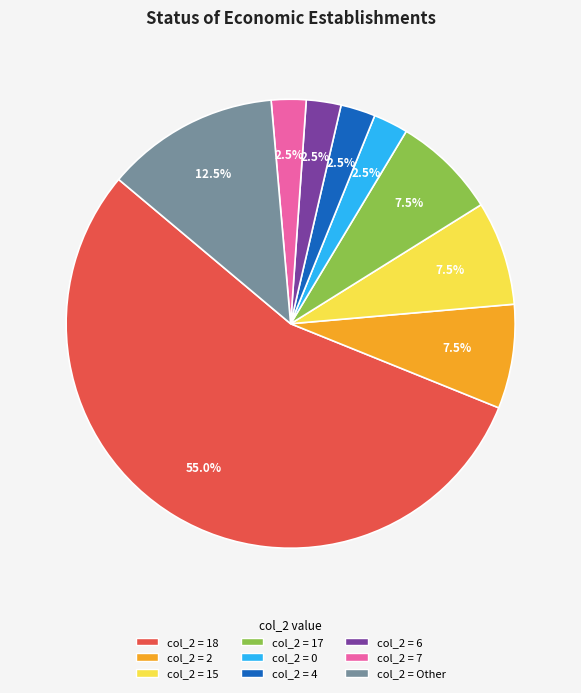

Which has a higher value, col_2 = 4 or col_2 = 15?

col_2 = 15